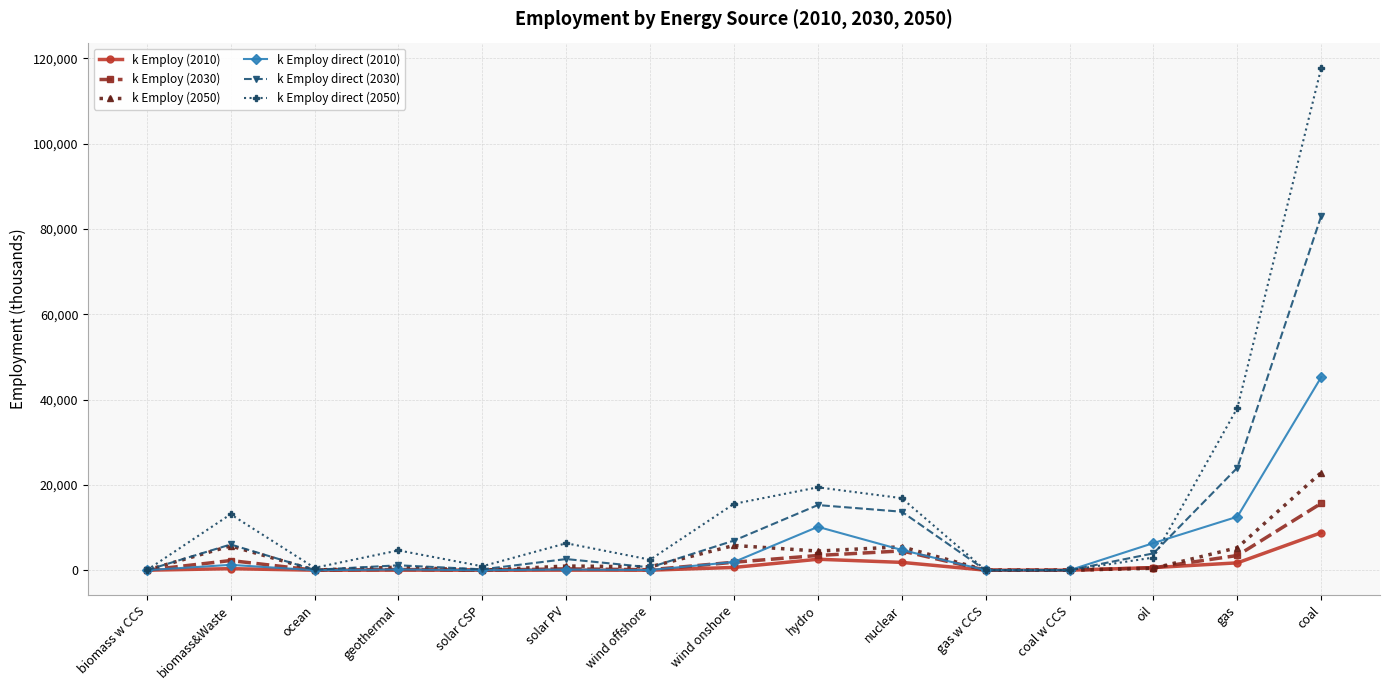

What is the maximum value for k Employ (2010)?

8794